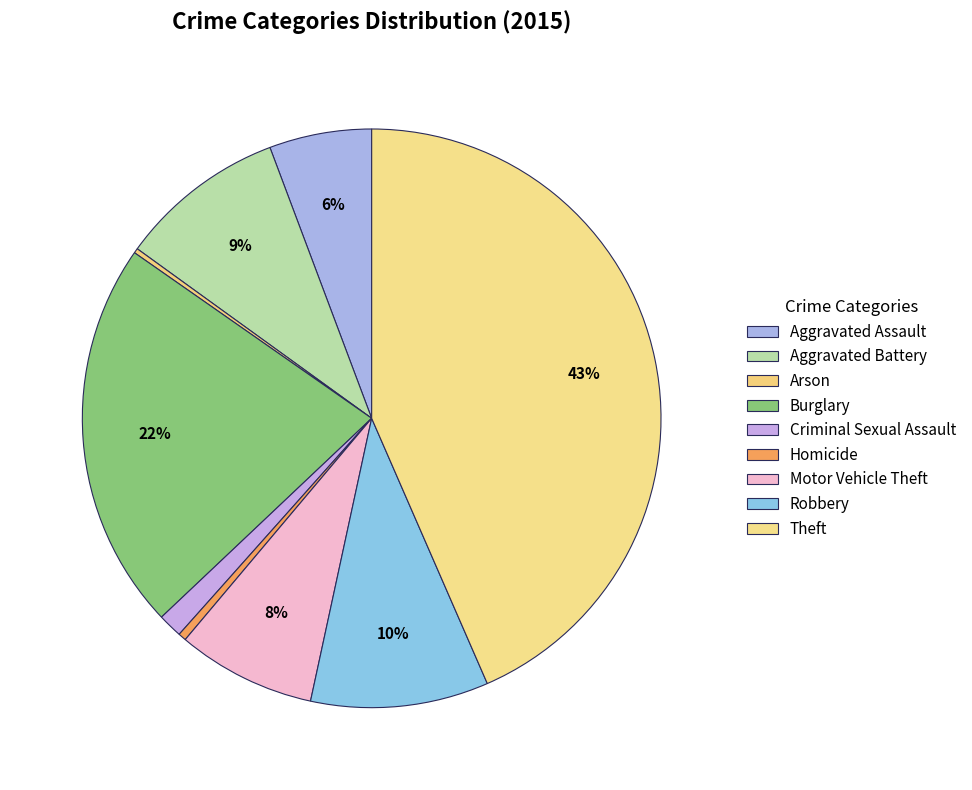

Is it true that Motor Vehicle Theft is 1% of the pie?

False